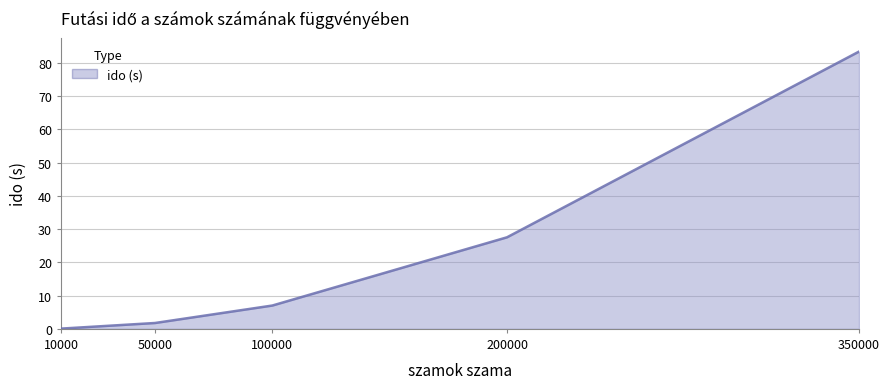

How many values are below 7?

2